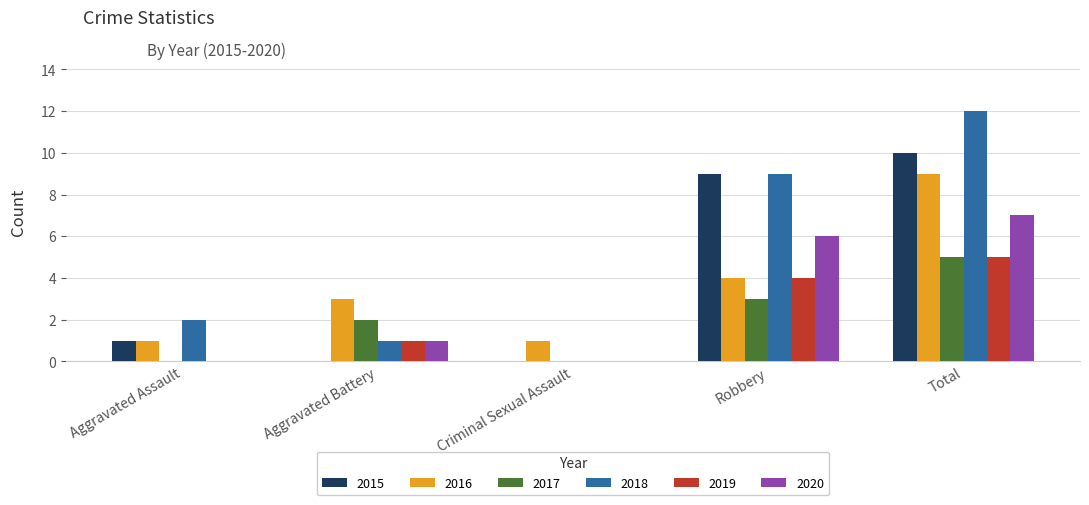

How many groups of bars are there?

5